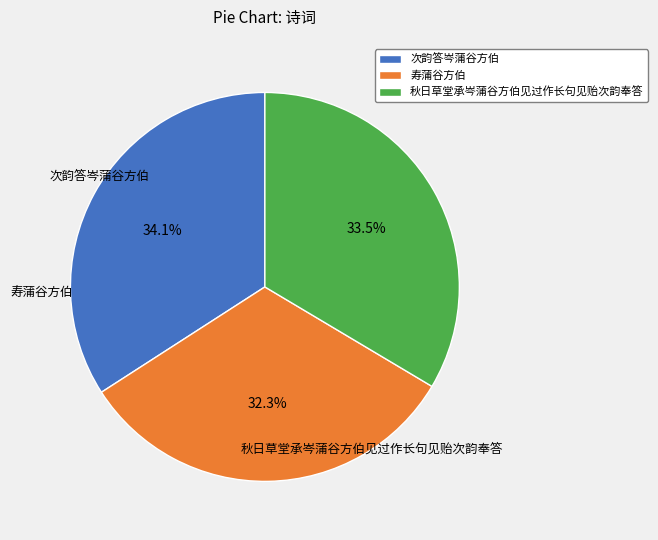

Which category has the smallest portion of the pie?

寿蒲谷方伯